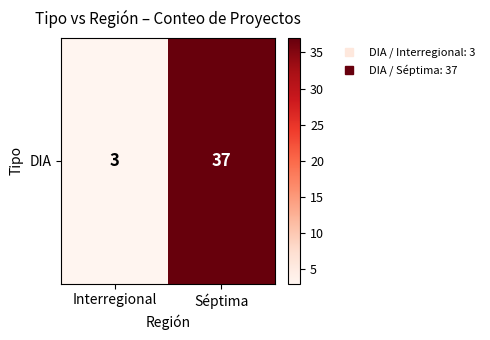

Is it true that the value at Interregional is 3?

True